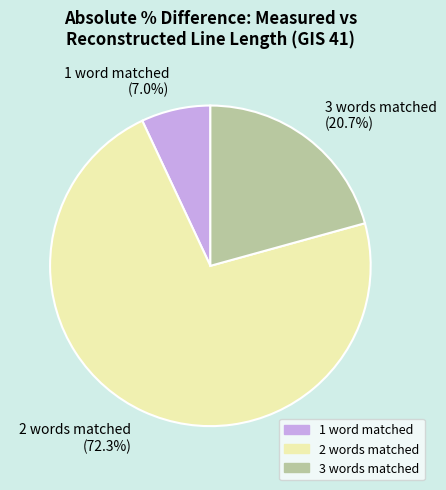

Do 2 words matched (72.3%) and 1 word matched (7.0%) together represent more than half of the pie?

Yes